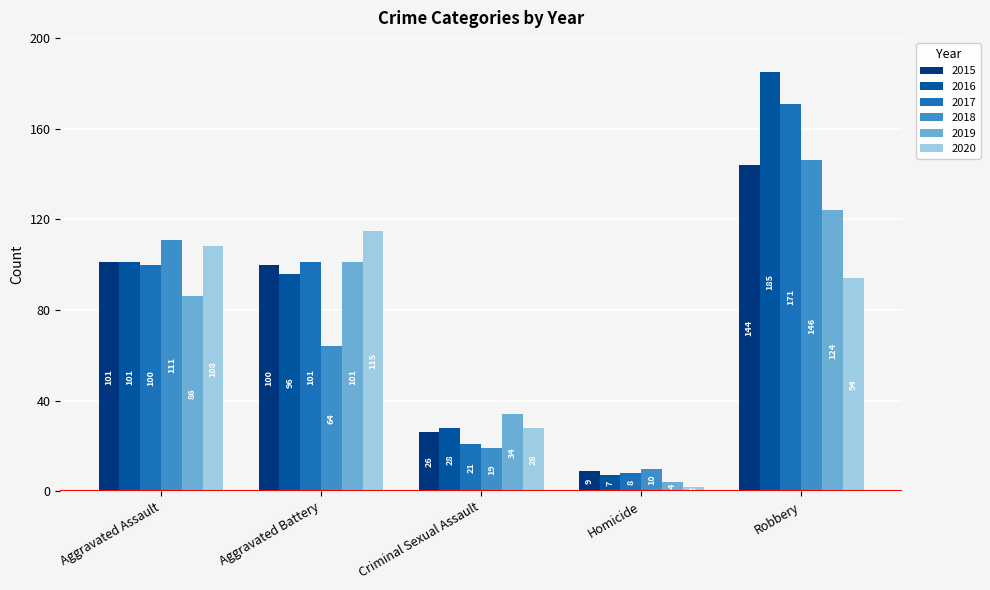

What are all the series names shown in the legend?

2015, 2016, 2017, 2018, 2019, 2020